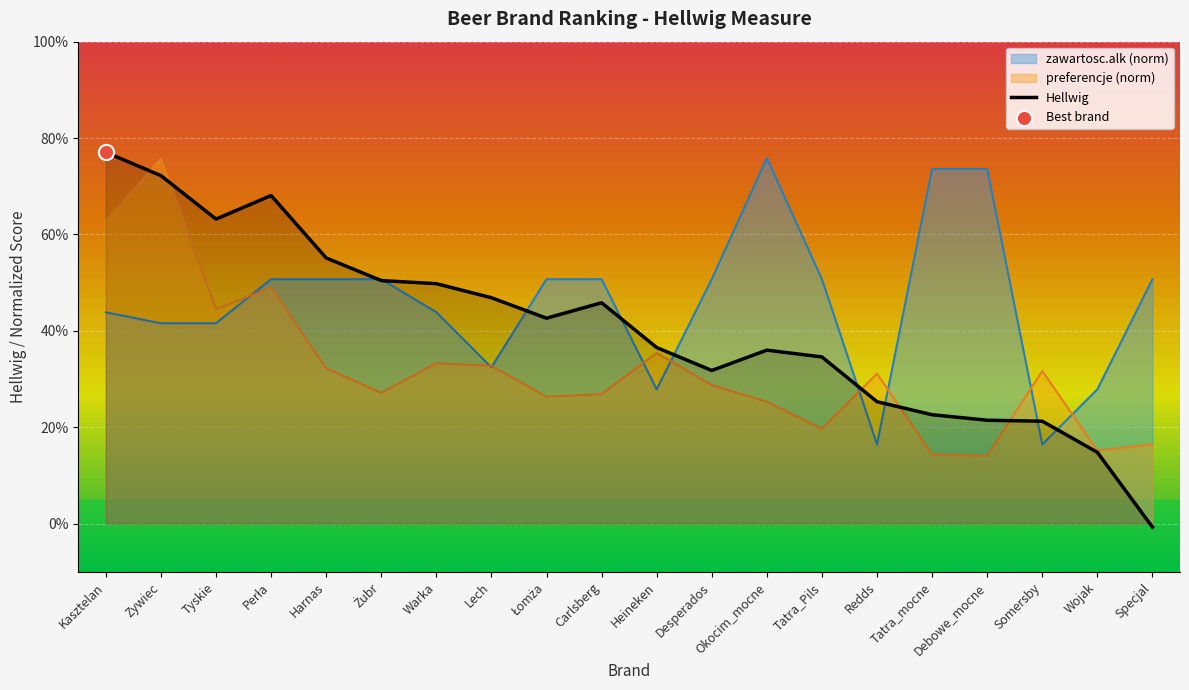

At how many categories does at least one series exceed 0?

20